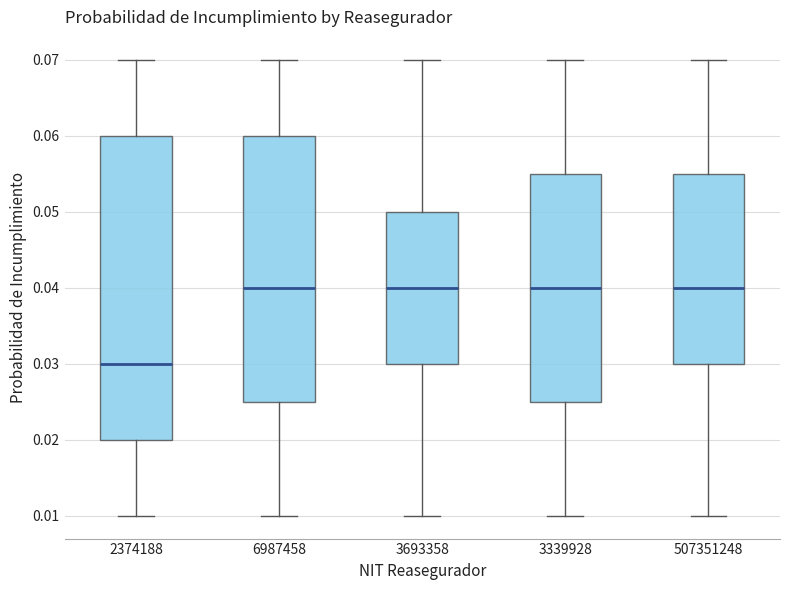

Which box is the tallest, from its lower edge to its upper edge?

2374188